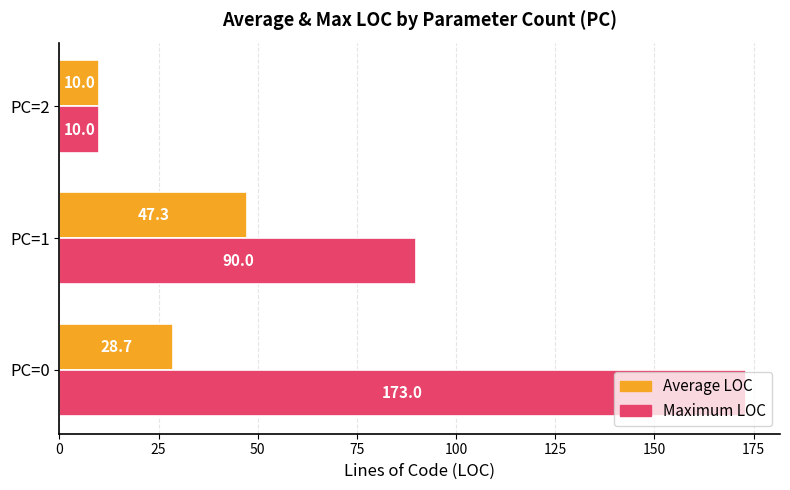

Rank the series by their average value, from highest to lowest.

Maximum LOC, Average LOC